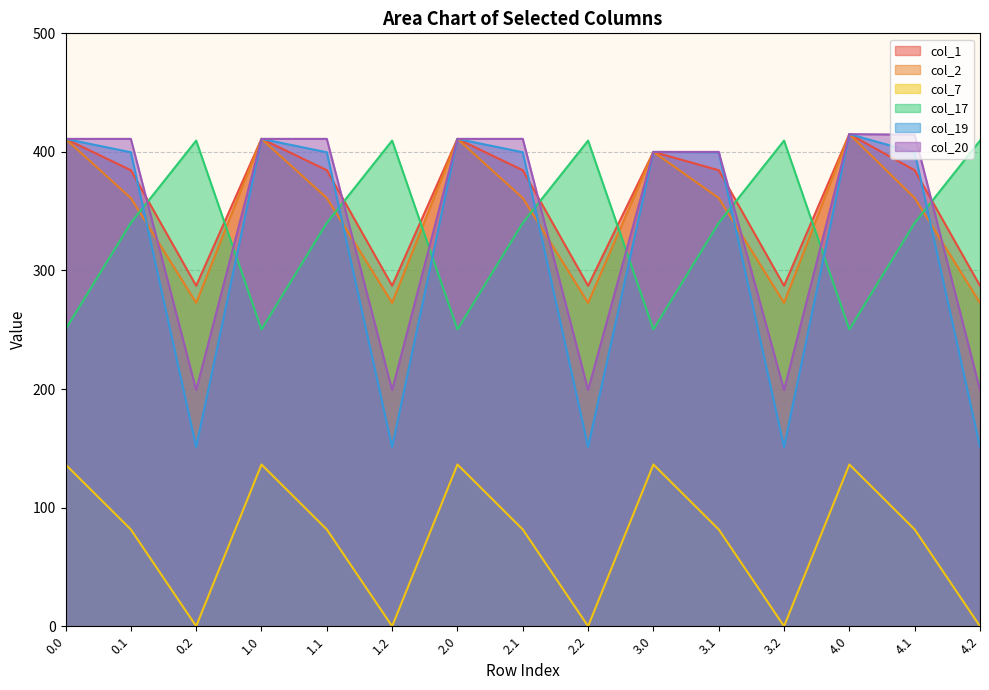

What is the label of the 8th point from the left?

2.1